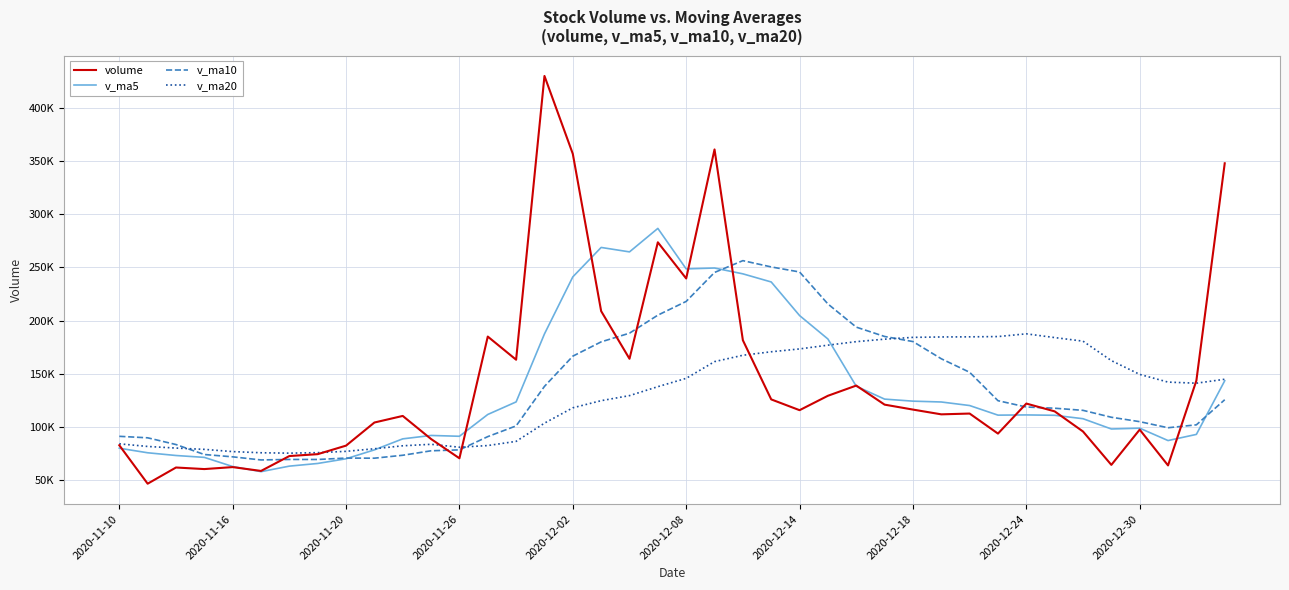

What are all the series names shown in the legend?

volume, v_ma5, v_ma10, v_ma20